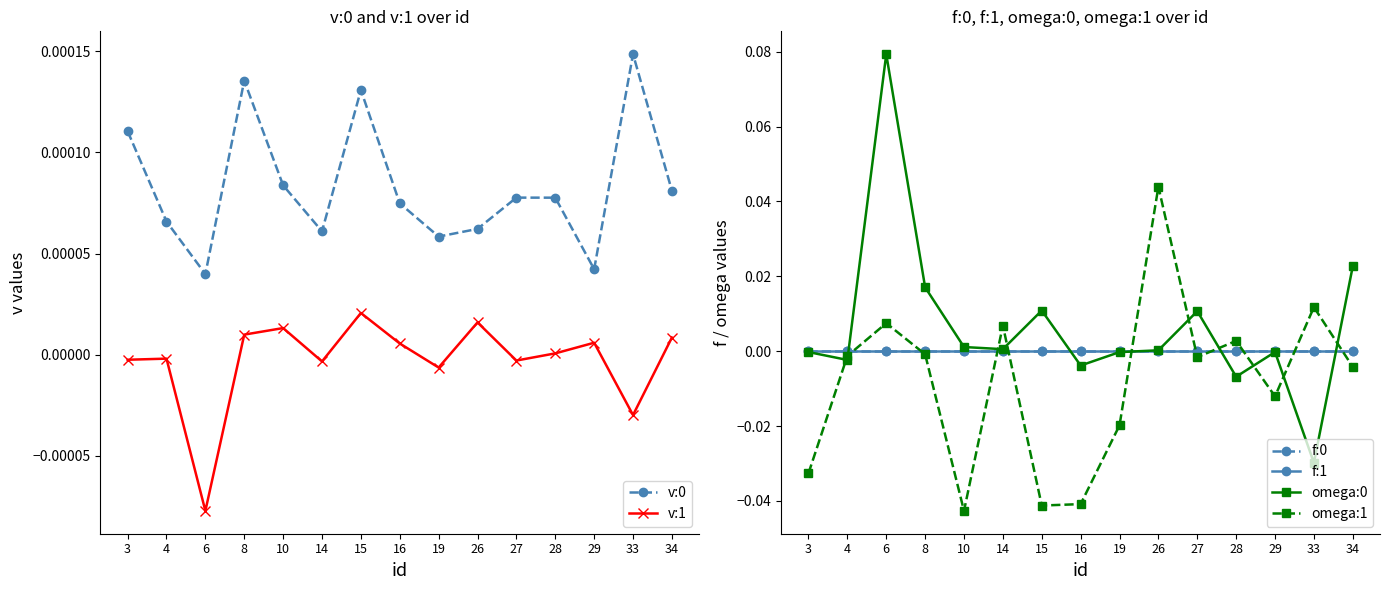

How many data points does each series have?

15